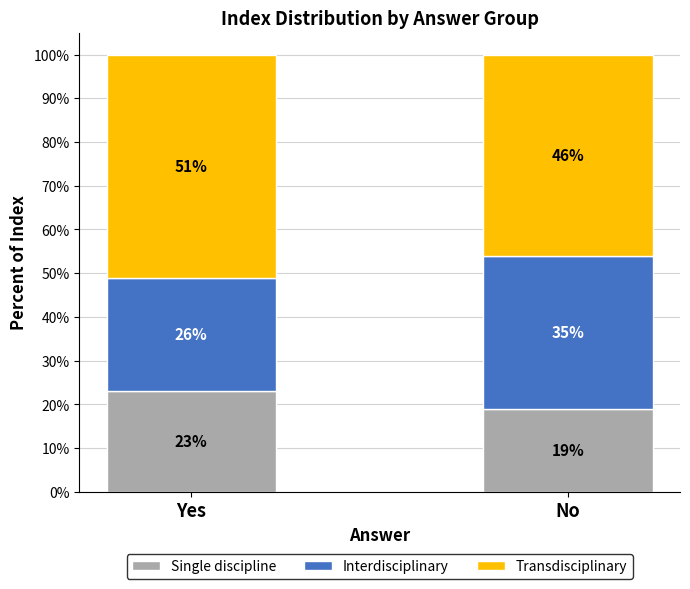

The value of Single discipline at Yes is 23. True or false?

True